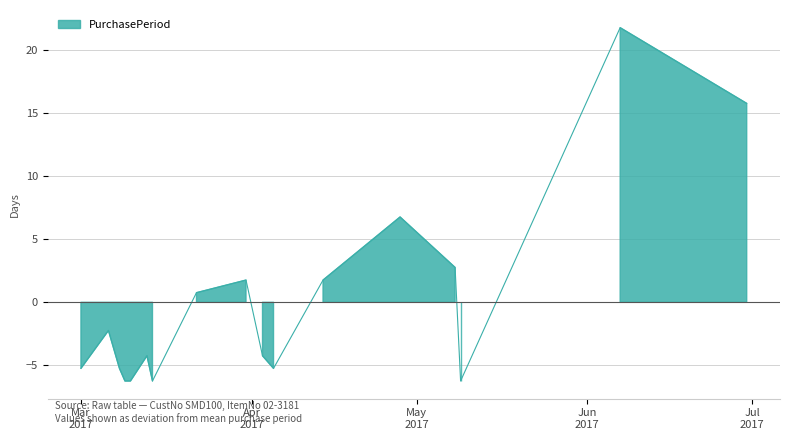

What is the label of the 2nd point from the left?

2017-03-06